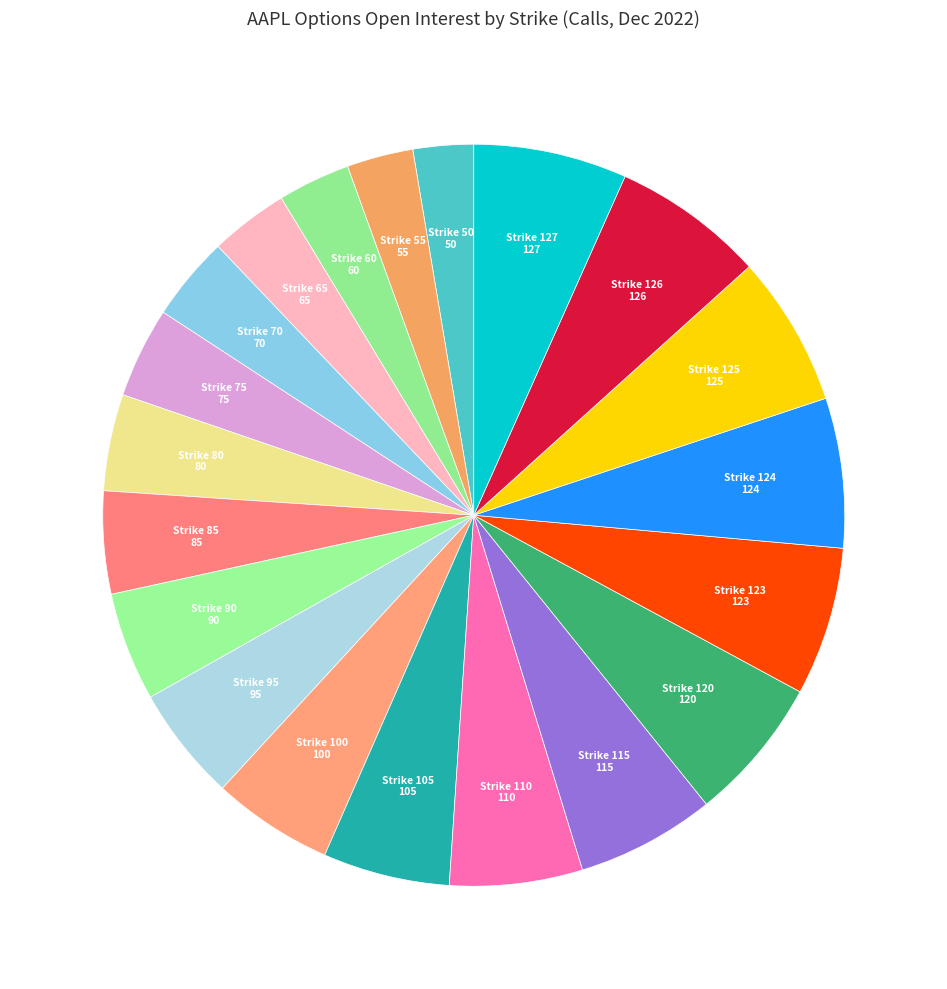

How many slices are in this pie chart?

20